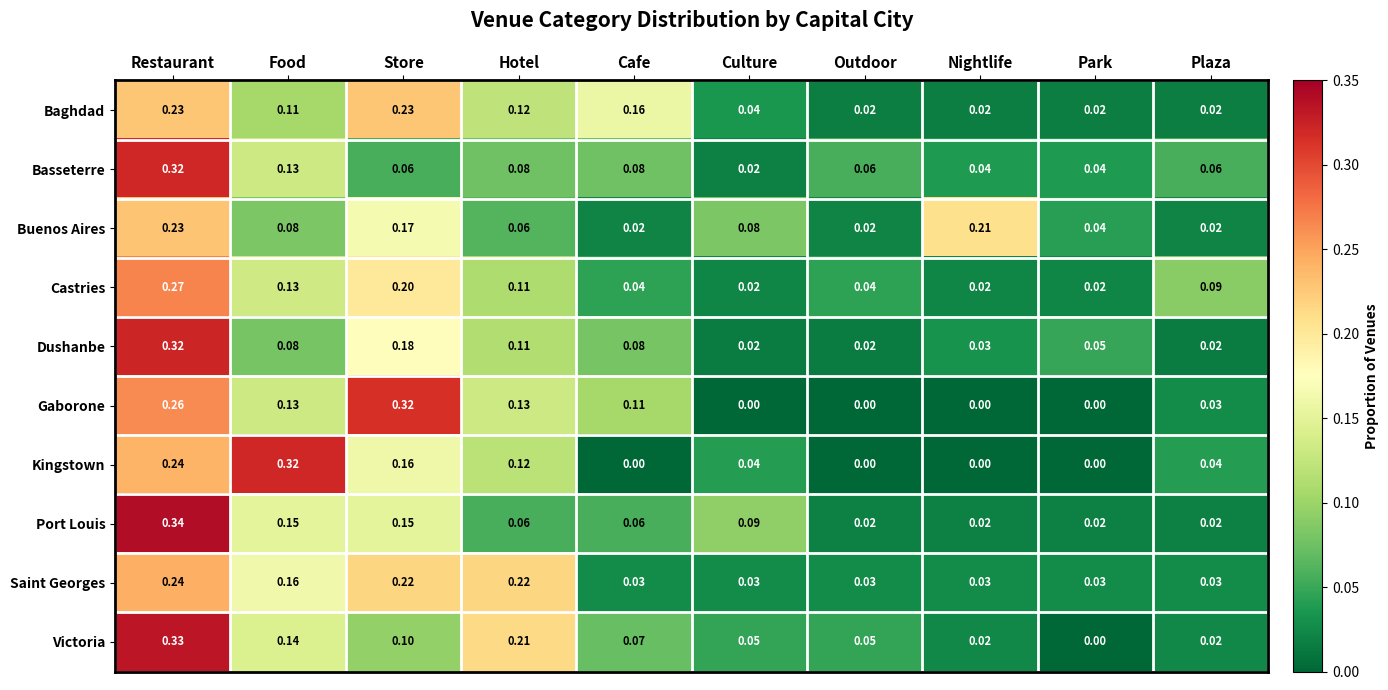

At which label does Dushanbe reach its peak?

Restaurant